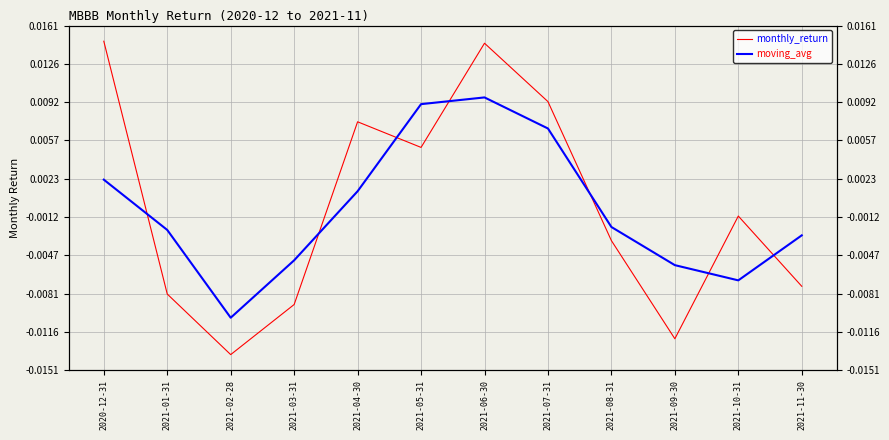

Which has a higher value, 2020-12-31 or 2021-06-30?

2020-12-31